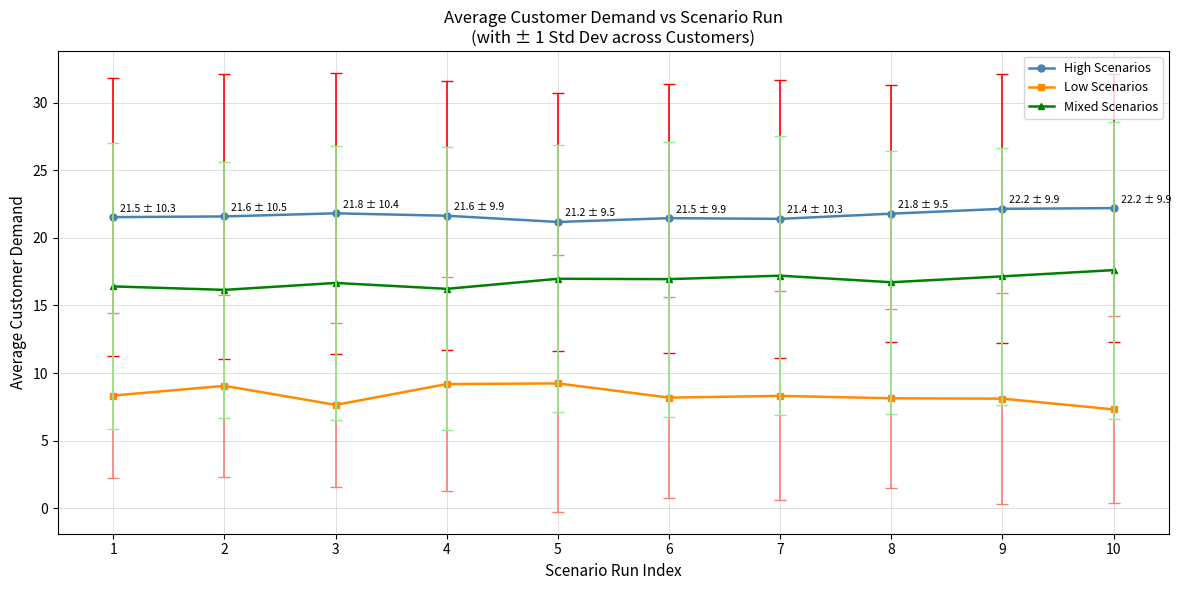

What is the highest value of the Mixed Scenarios series?

17.6